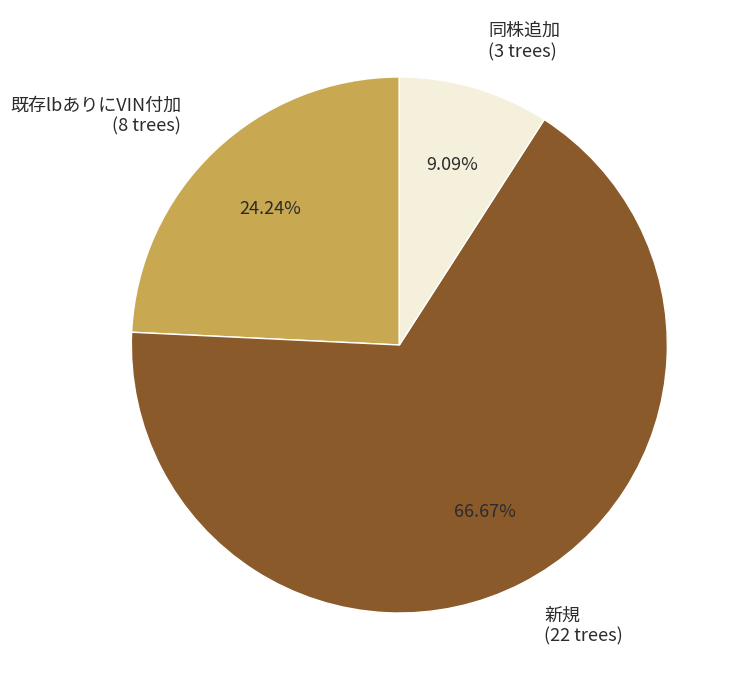

To the nearest percent, what is the difference between the largest and smallest slice percentages?

58%